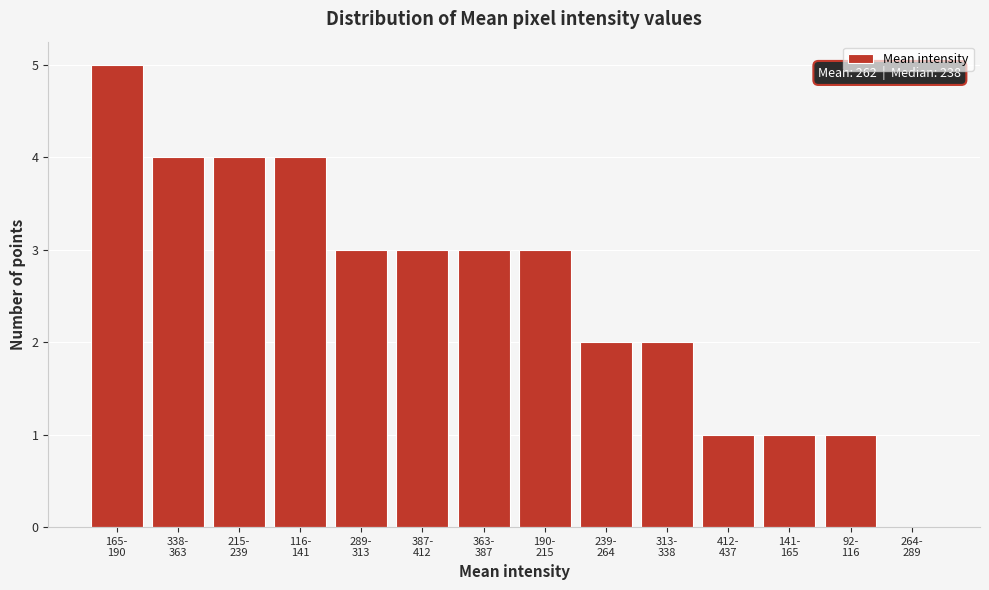

What is the greatest value displayed?

5